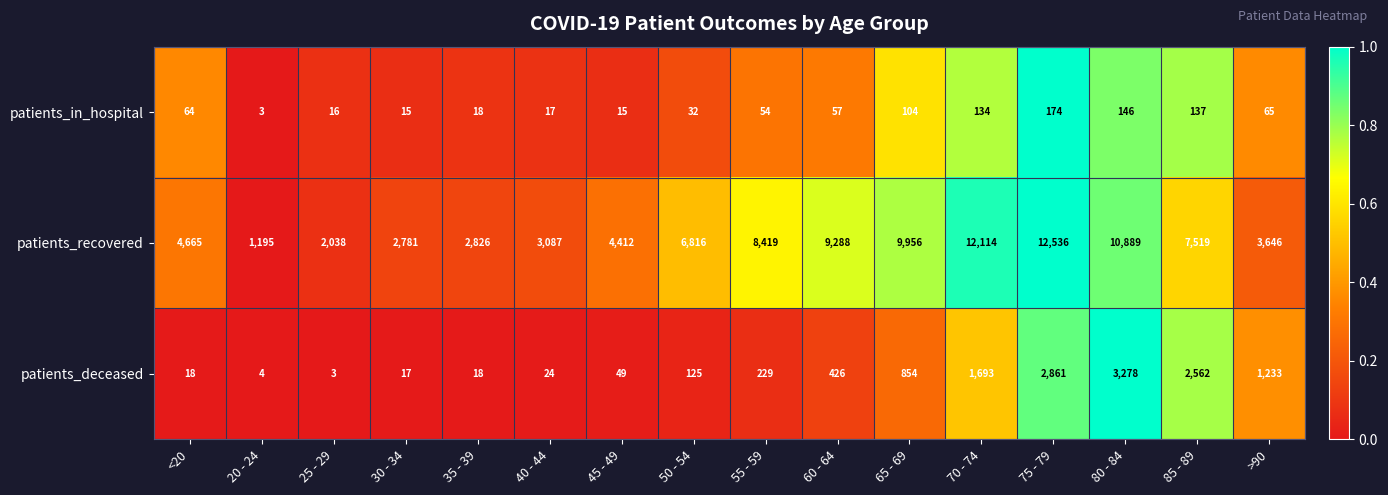

The value of patients_recovered at 75 - 79 is 12536. True or false?

True